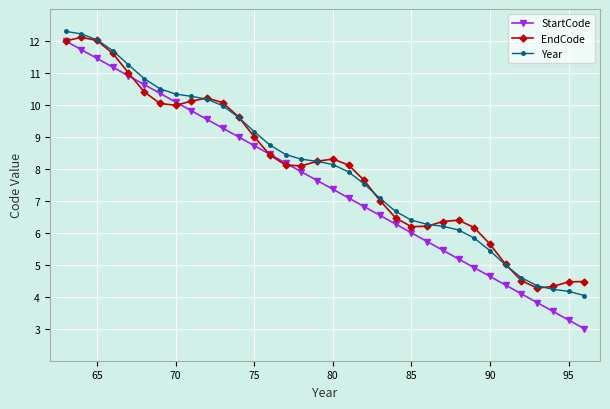

What is the difference between the second highest and second lowest values in the EndCode series?

7.7